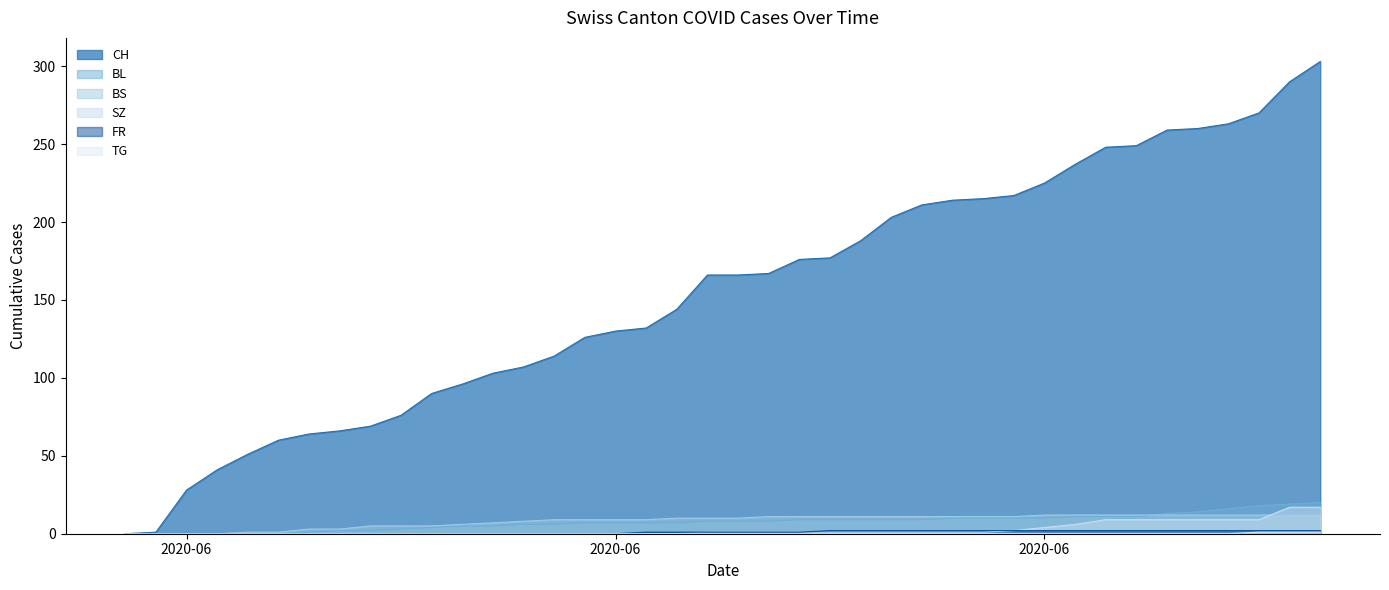

Does the chart display data point markers on the line(s)?

No